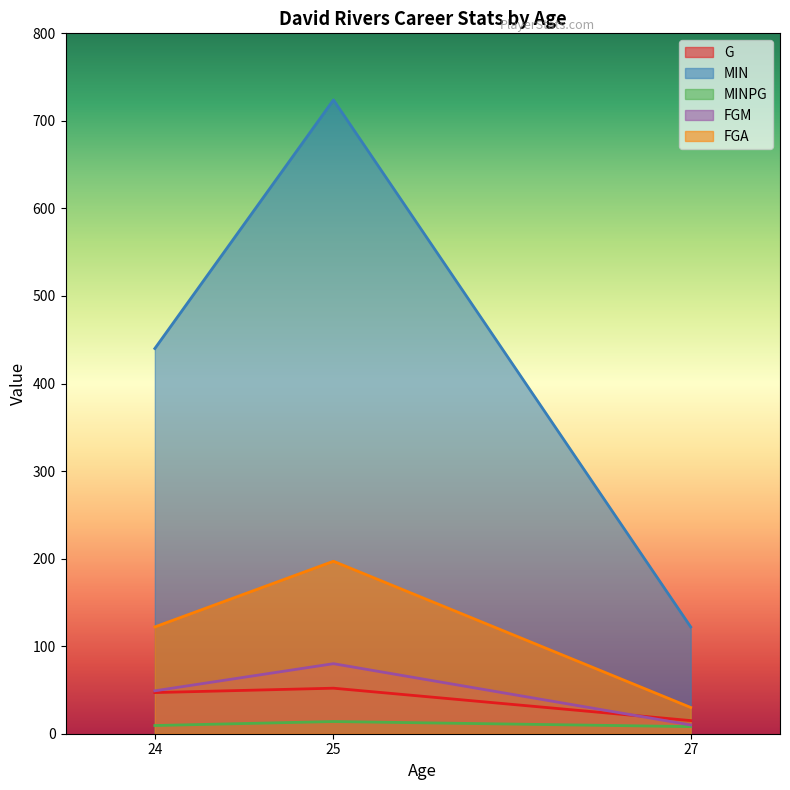

How many data points in MIN are above 440?

1